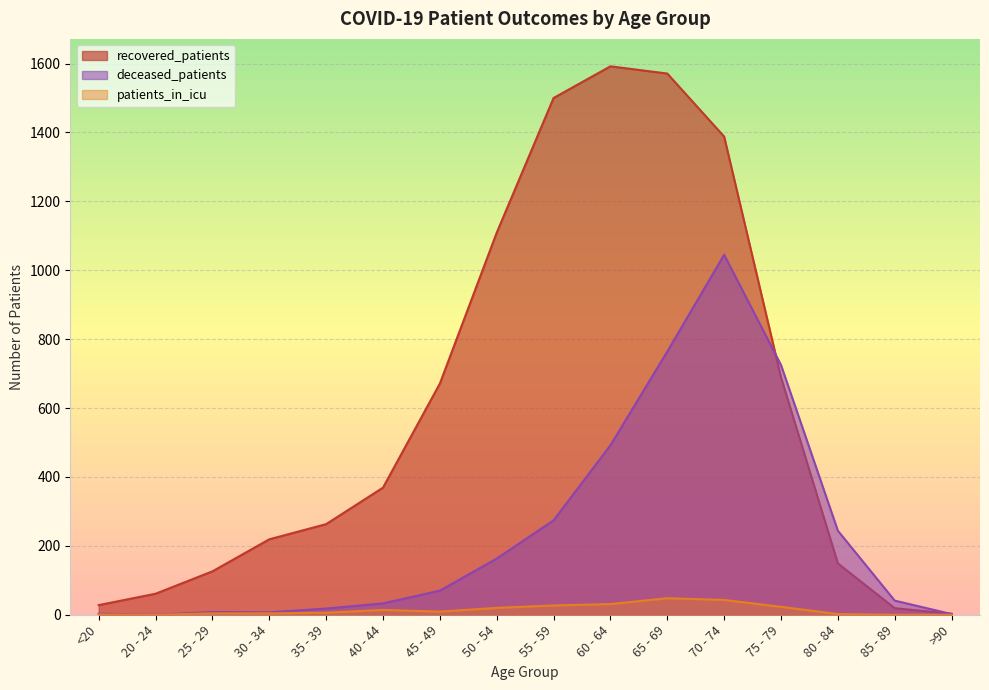

True or false: deceased_patients and patients_in_icu cross at least once.

False